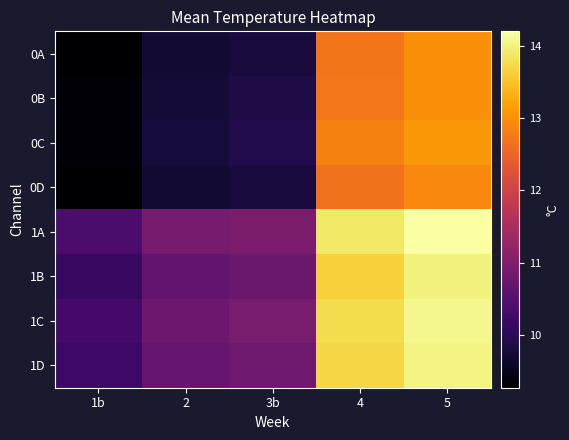

At which category does the chart reach its peak across all series?

5